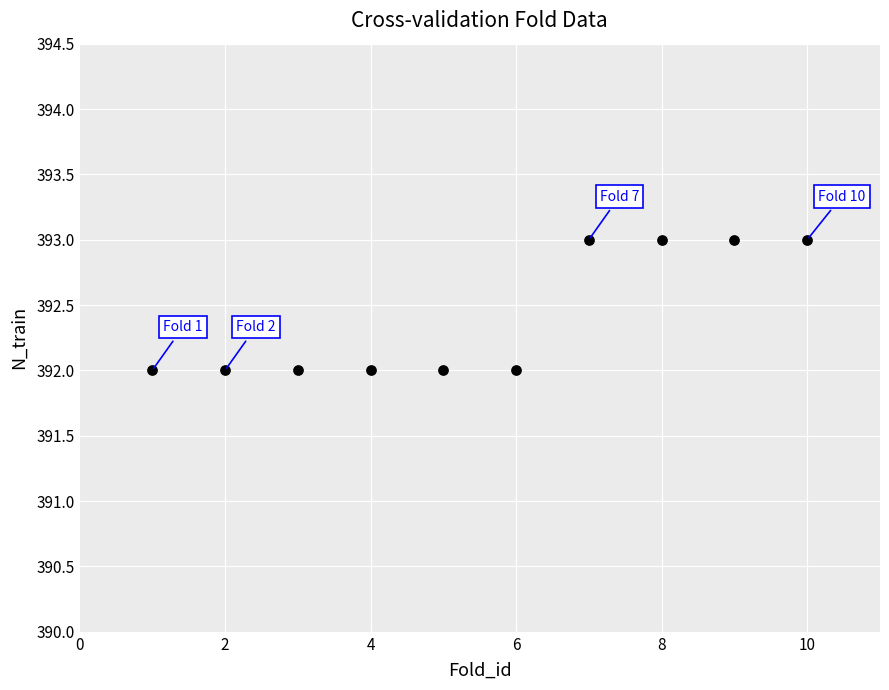

What is the average X value?

6